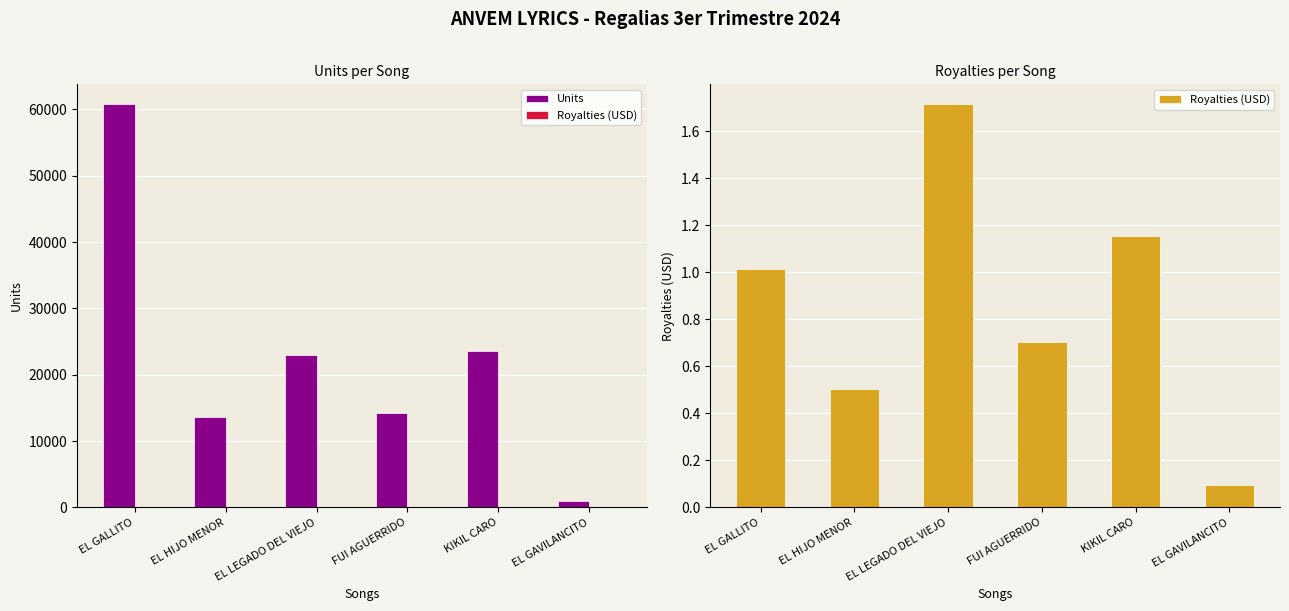

Which series has the largest total across all categories?

Units